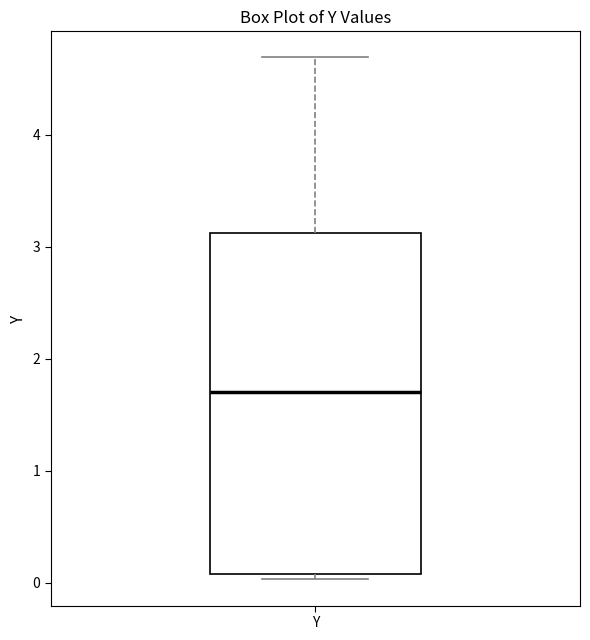

Where does the median line of the box for Y sit on the y-axis? The values are not printed on the chart, so give them approximately, as read against the axis.

1.7